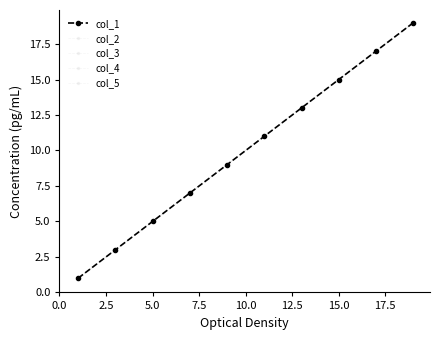

Is this an area chart (filled region under the line)?

No